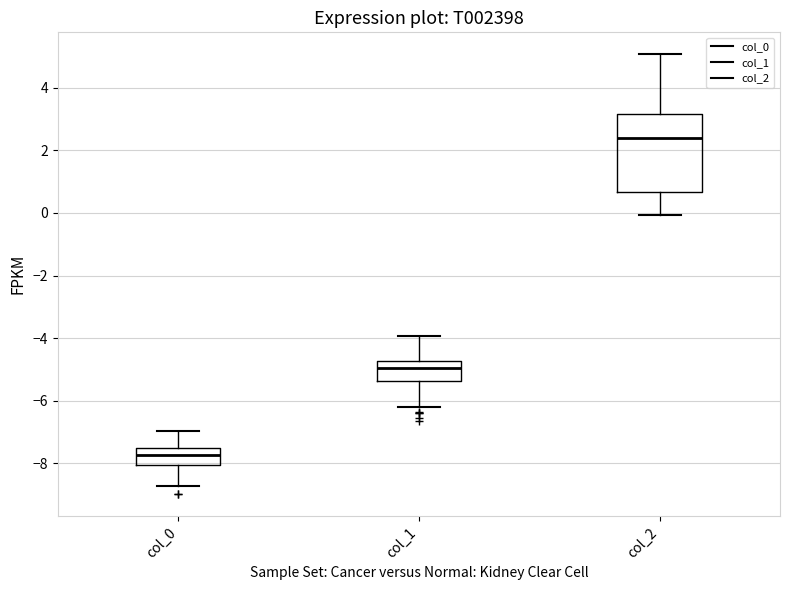

Where does the median line of the box for col_1 sit on the y-axis? The values are not printed on the chart, so give them approximately, as read against the axis.

-5.0